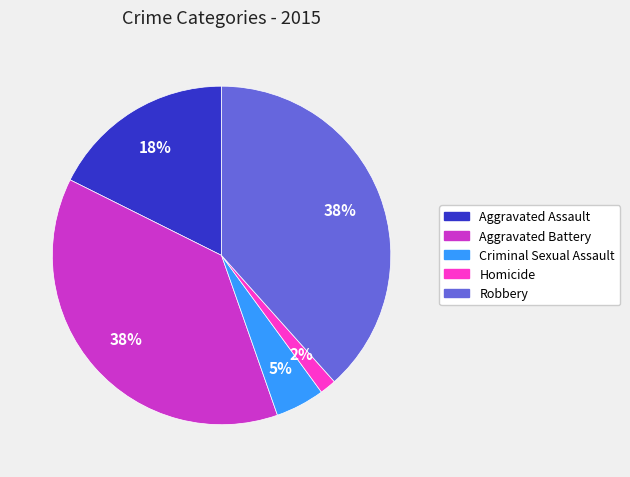

How many slices are in this pie chart?

5